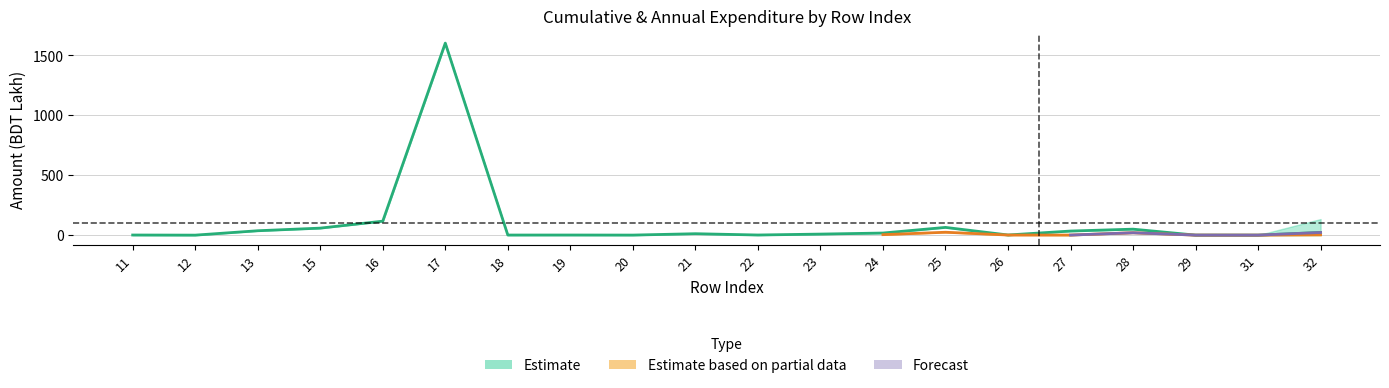

What is the approximate value of Total-19-20 at 19?

0.1